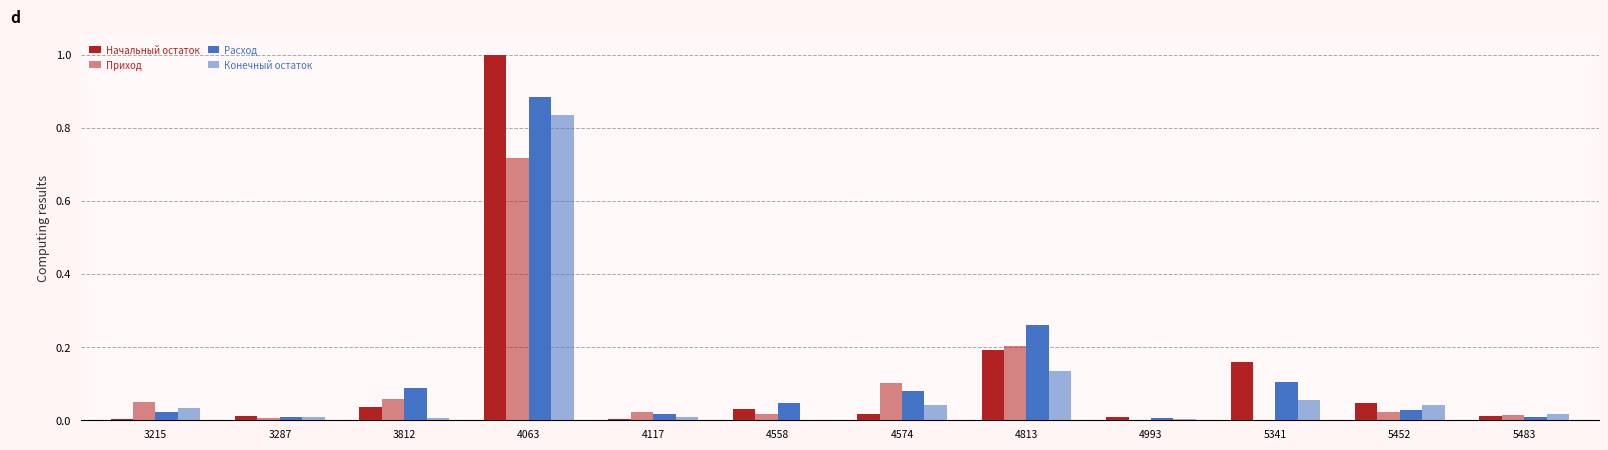

The Приход series shows 0.0 at 4558. True or false?

True